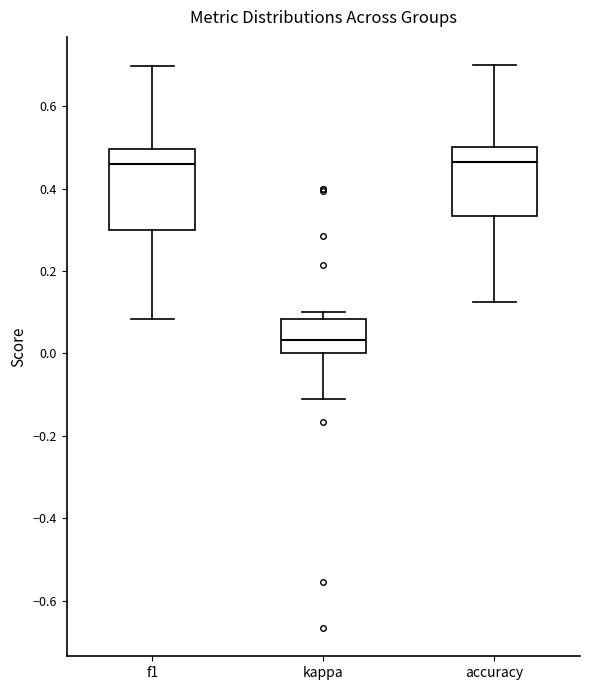

Reading left to right, read every box against the y-axis: the position of its median line, the range the box covers, and the ends of its whiskers. The values are not printed on the chart, so give them approximately, as read against the axis.

f1: median 0.46, box 0.30 to 0.50, whiskers 0.08 to 0.70
kappa: median 0.04, box 0.00 to 0.08, whiskers -0.12 to 0.10
accuracy: median 0.46, box 0.34 to 0.50, whiskers 0.12 to 0.70